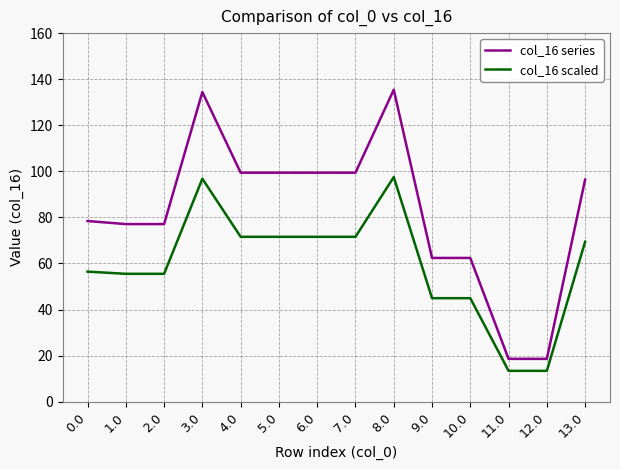

True or false: col_16 series and col_16 scaled intersect in this chart.

False